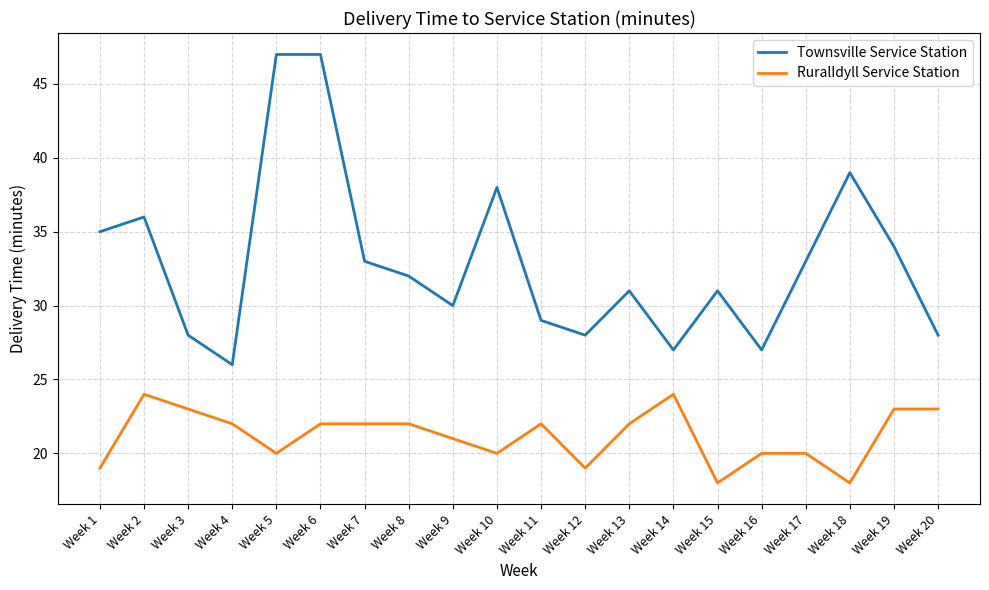

Is this an area chart (filled region under the line)?

No